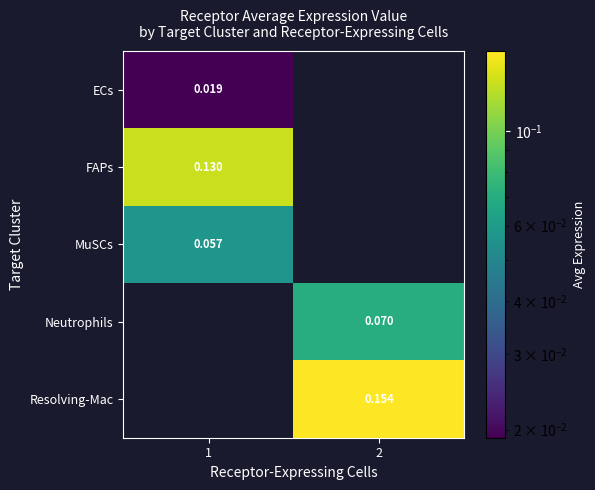

What is the sum of the Resolving-Mac values at 1 and 2?

0.2